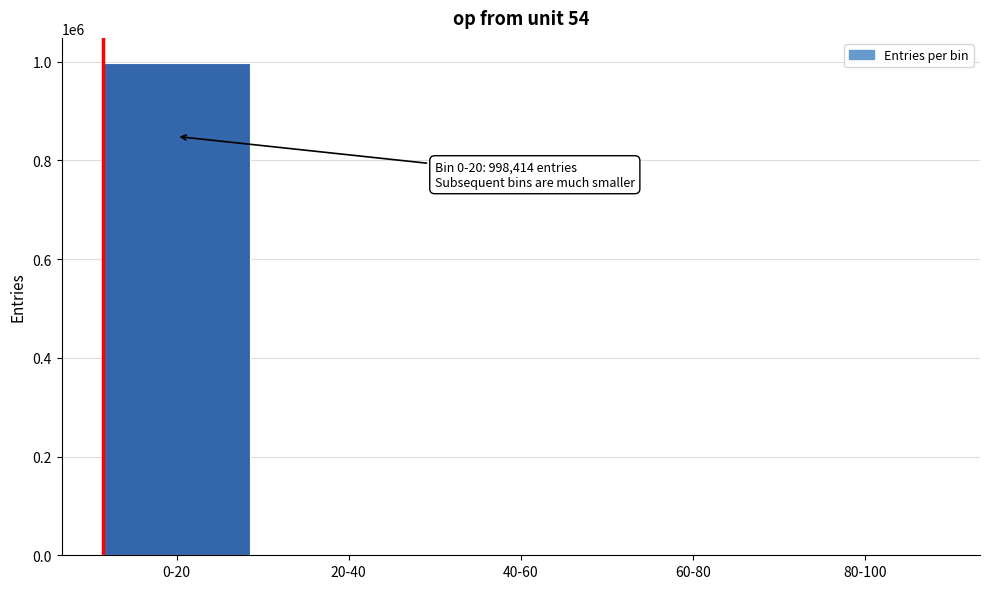

Which category has the highest value across all series?

0-20